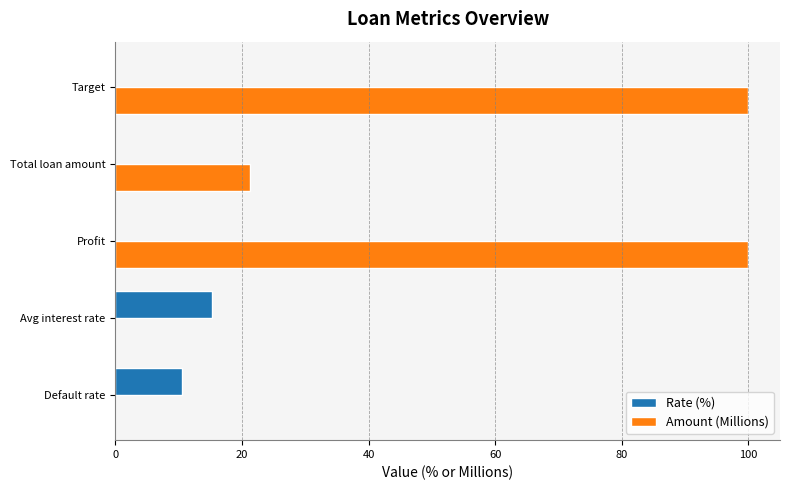

Which series has the largest total across all categories?

Amount (Millions)